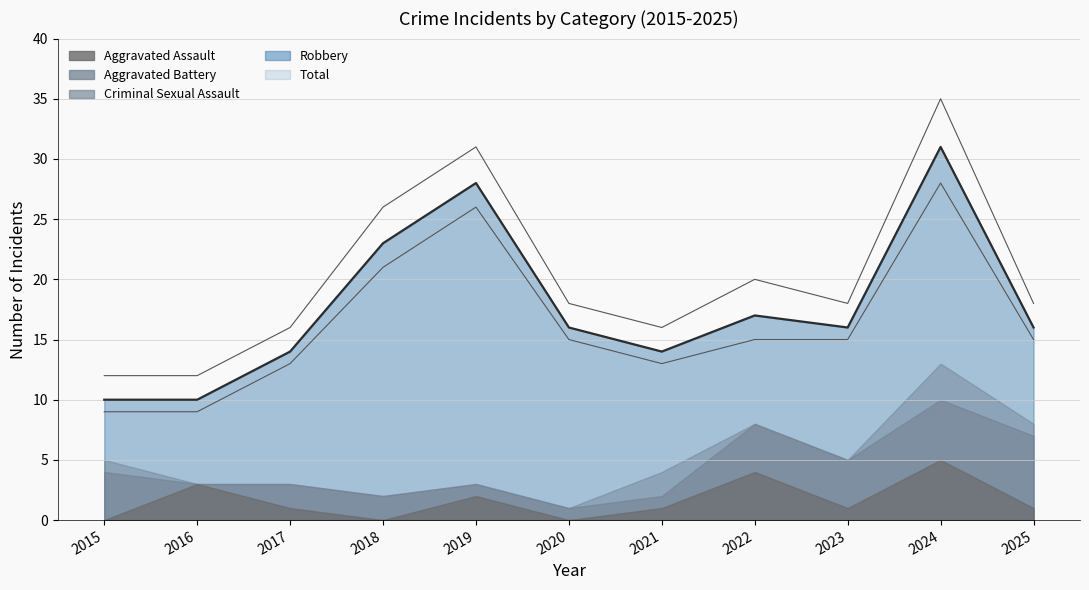

At which category does the chart reach its minimum across all series?

2015